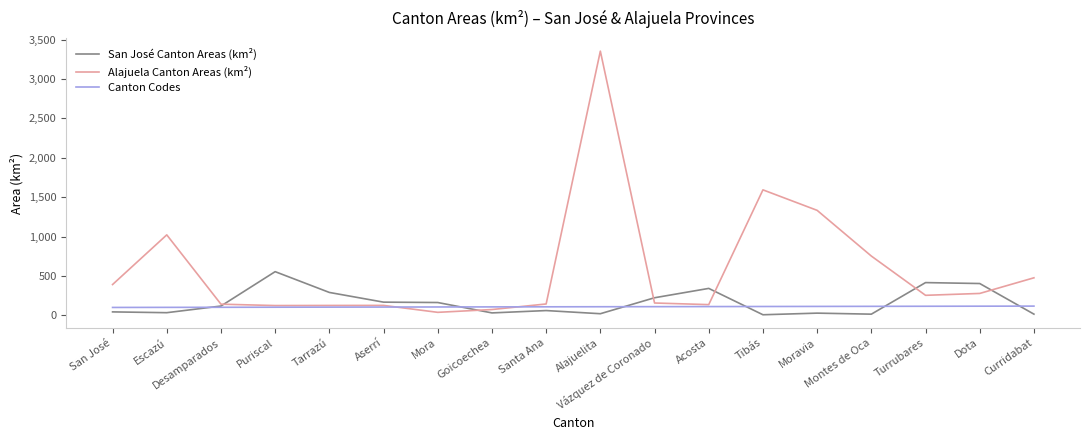

Rank the series at Escazú from lowest to highest value.

San José Canton Areas (km²), Canton Codes, Alajuela Canton Areas (km²)